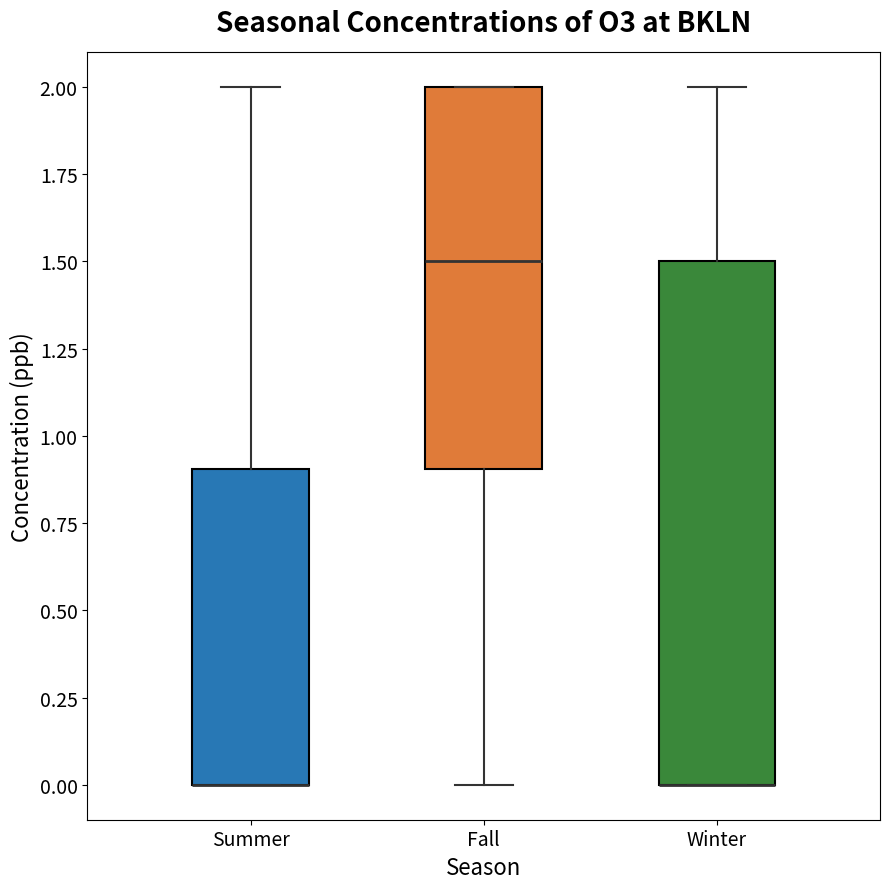

Where is the upper edge of the box for Fall on the y-axis? The values are not printed on the chart, so give them approximately, as read against the axis.

2.0